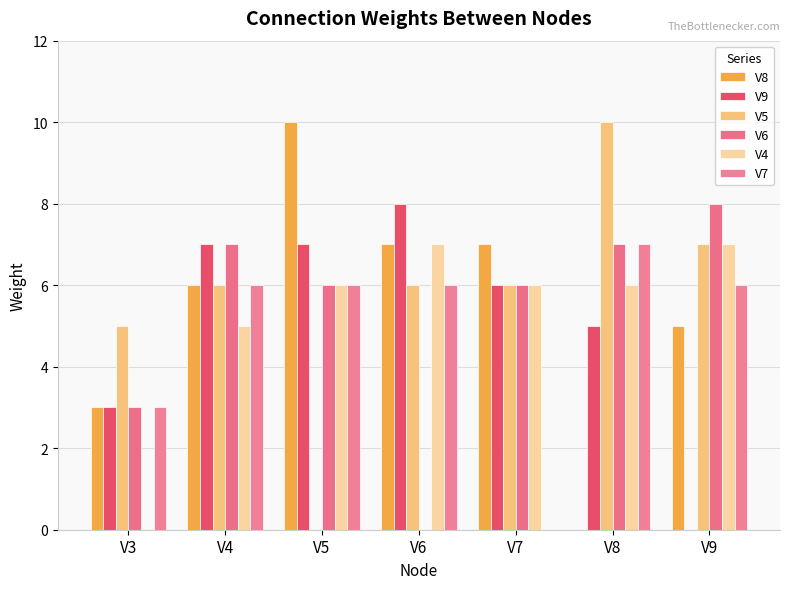

Rank the series at V3 from lowest to highest value.

V4, V8, V9, V6, V7, V5